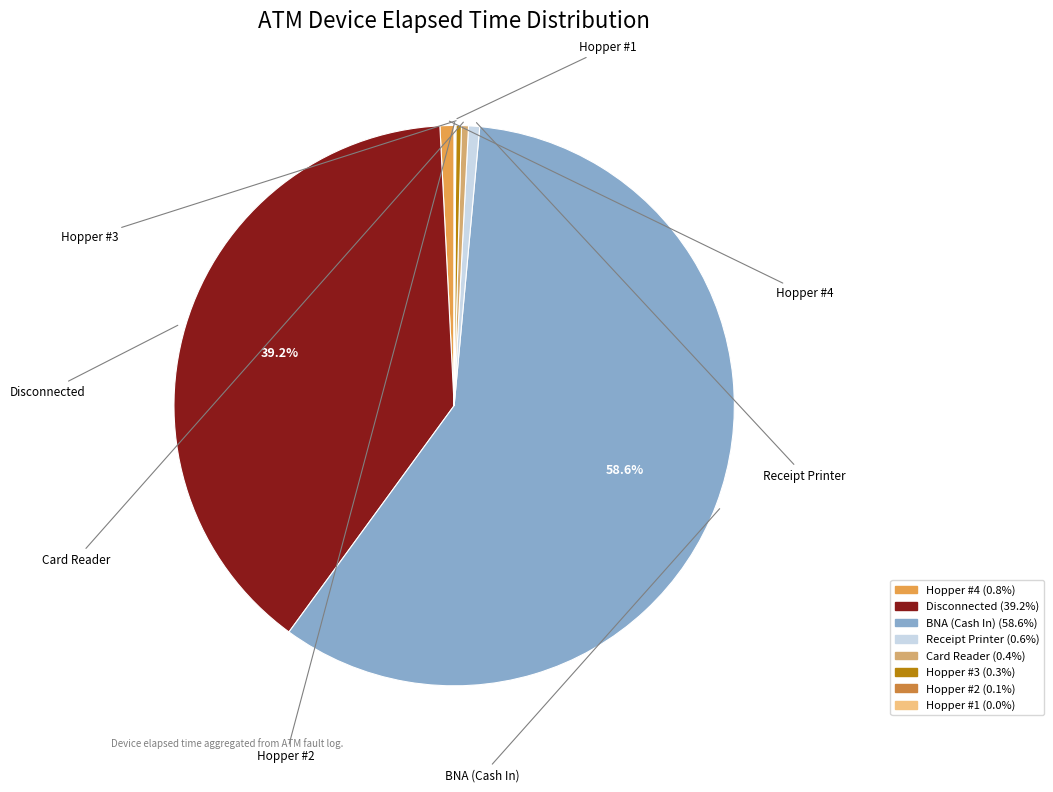

Which slice is the largest?

BNA (Cash In)